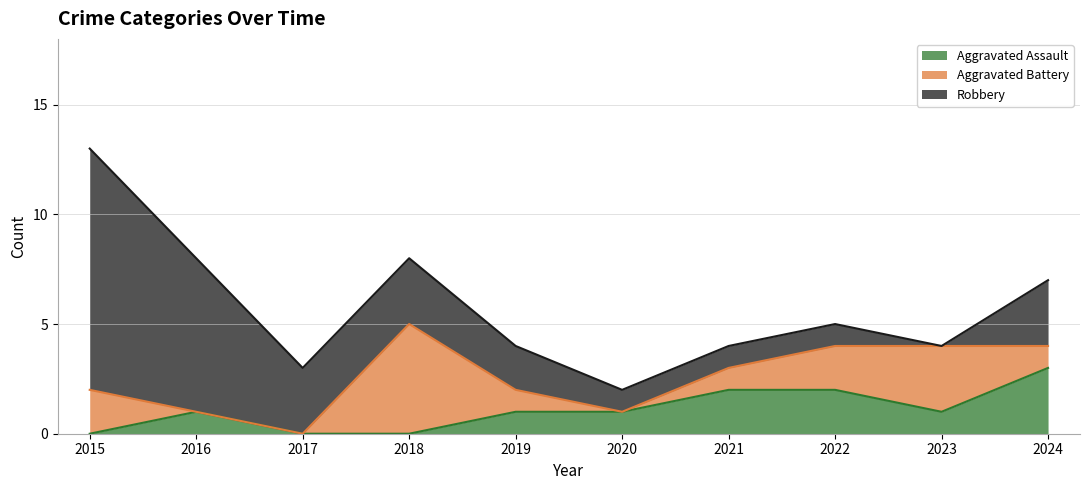

What is the difference between the maximum and second lowest values in the Aggravated Assault series?

3